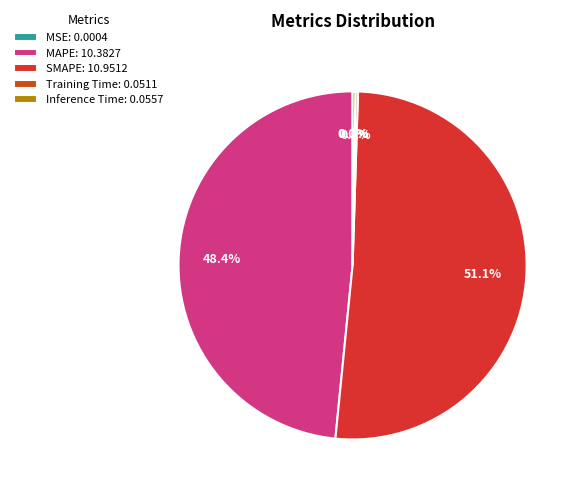

Between MAPE and MSE, which is larger?

MAPE